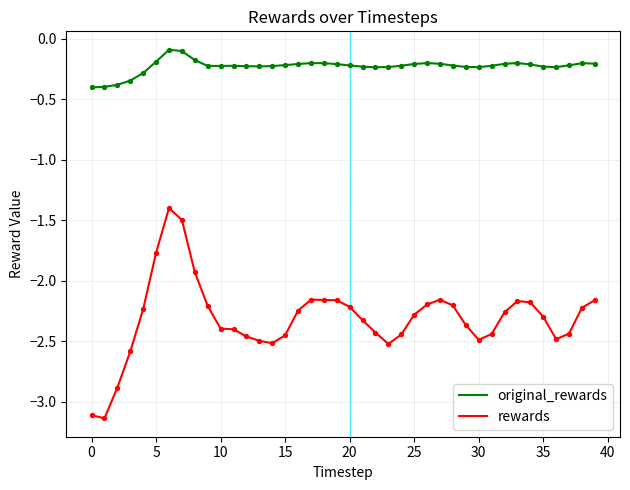

True or false: original_rewards and rewards intersect in this chart.

False